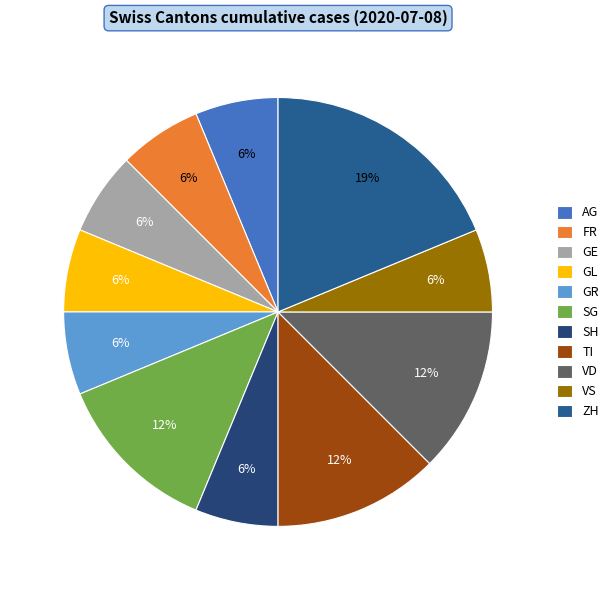

Count the number of slices in the pie.

11